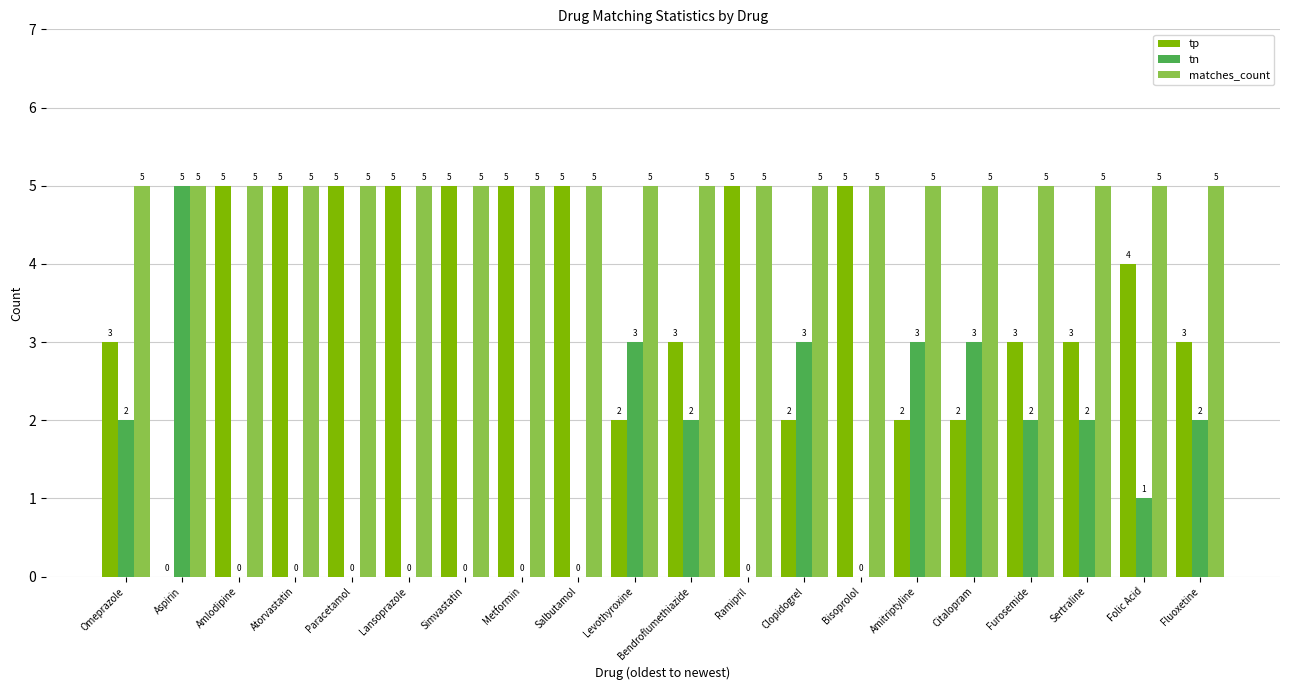

What is the total value across all series at Bisoprolol?

10